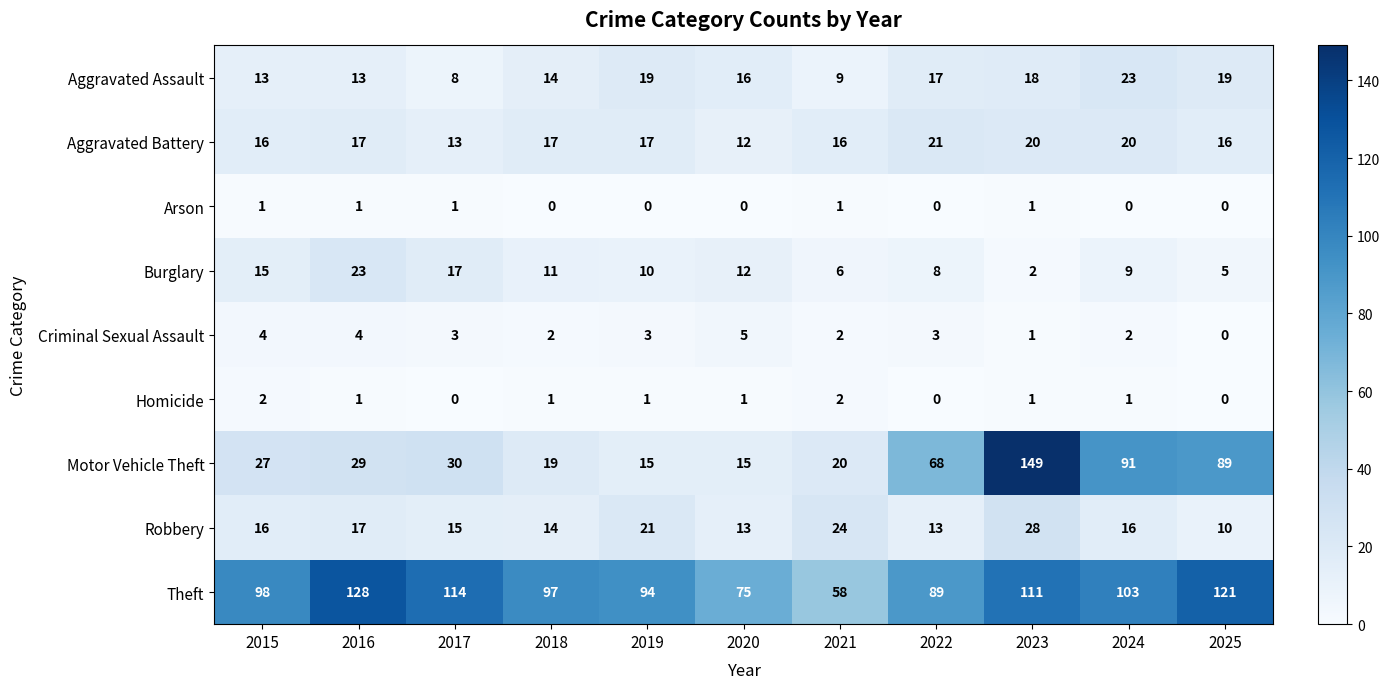

The value of Aggravated Assault at 2023 is 4. True or false?

False